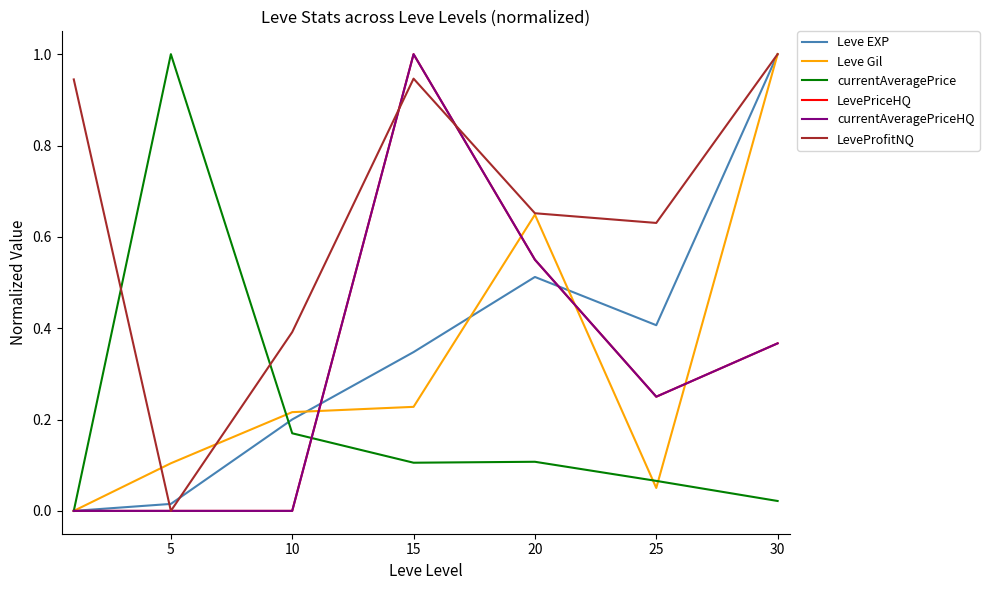

Does the chart display data point markers on the line(s)?

No